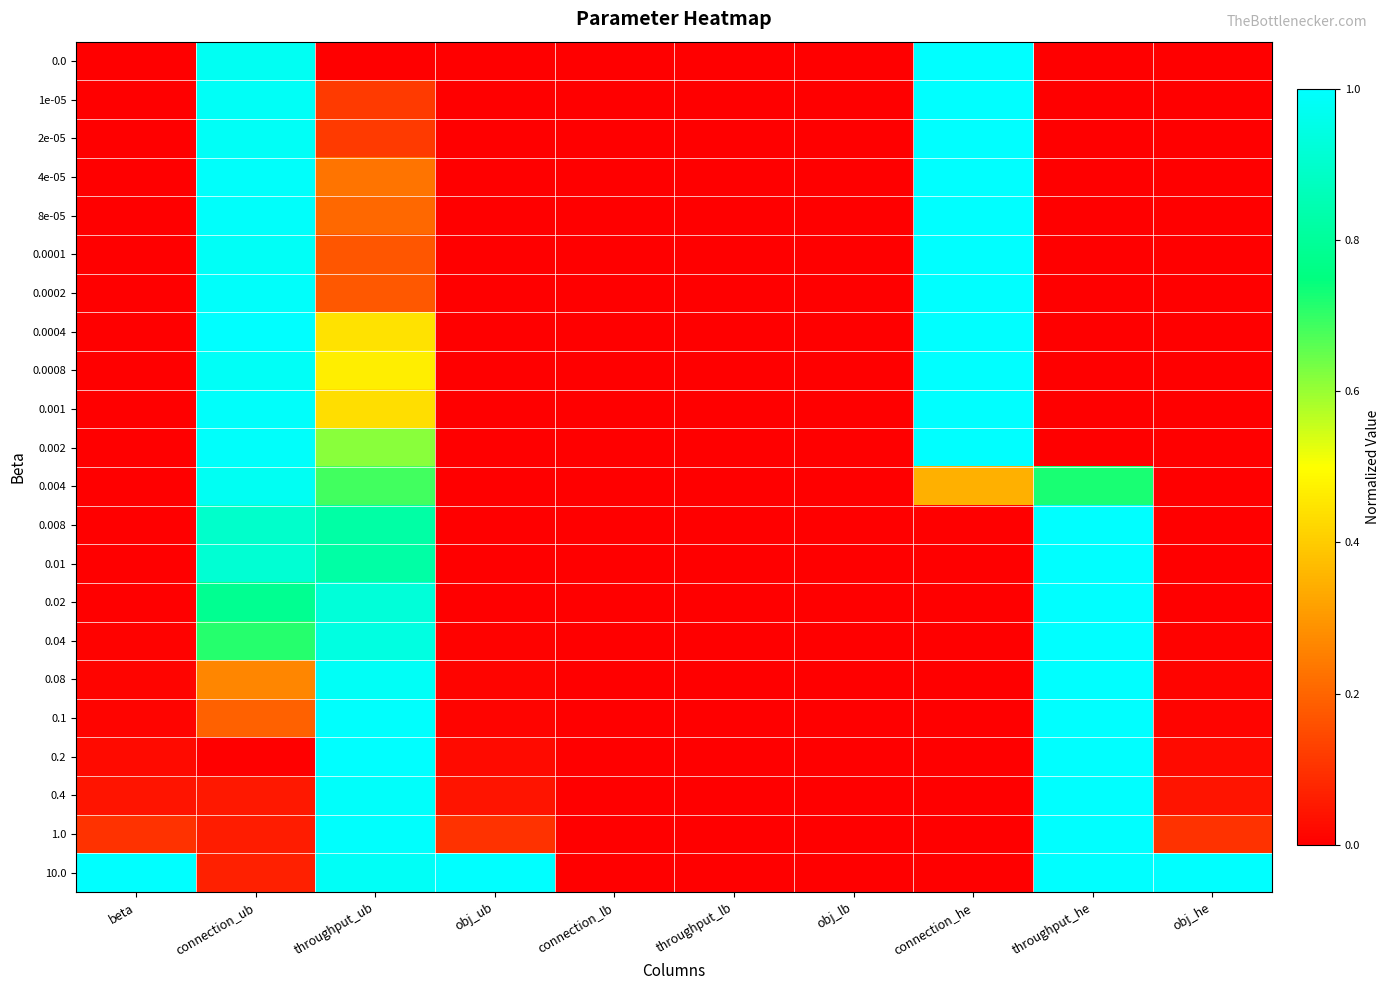

Reading left to right, list all the values displayed in this chart.

0.0: beta=0.0	connection_ub=1.0	throughput_ub=0.0	obj_ub=0.0	connection_lb=0.0	throughput_lb=0.0	obj_lb=0.0	connection_he=1.0	throughput_he=0.0	obj_he=0.0
1e-05: beta=0.0	connection_ub=1.0	throughput_ub=0.1	obj_ub=0.0	connection_lb=0.0	throughput_lb=0.0	obj_lb=0.0	connection_he=1.0	throughput_he=0.0	obj_he=0.0
2e-05: beta=0.0	connection_ub=1.0	throughput_ub=0.1	obj_ub=0.0	connection_lb=0.0	throughput_lb=0.0	obj_lb=0.0	connection_he=1.0	throughput_he=0.0	obj_he=0.0
4e-05: beta=0.0	connection_ub=1.0	throughput_ub=0.2	obj_ub=0.0	connection_lb=0.0	throughput_lb=0.0	obj_lb=0.0	connection_he=1.0	throughput_he=0.0	obj_he=0.0
8e-05: beta=0.0	connection_ub=1.0	throughput_ub=0.2	obj_ub=0.0	connection_lb=0.0	throughput_lb=0.0	obj_lb=0.0	connection_he=1.0	throughput_he=0.0	obj_he=0.0
0.0001: beta=0.0	connection_ub=1.0	throughput_ub=0.2	obj_ub=0.0	connection_lb=0.0	throughput_lb=0.0	obj_lb=0.0	connection_he=1.0	throughput_he=0.0	obj_he=0.0
0.0002: beta=0.0	connection_ub=1.0	throughput_ub=0.2	obj_ub=0.0	connection_lb=0.0	throughput_lb=0.0	obj_lb=0.0	connection_he=1.0	throughput_he=0.0	obj_he=0.0
0.0004: beta=0.0	connection_ub=1.0	throughput_ub=0.4	obj_ub=0.0	connection_lb=0.0	throughput_lb=0.0	obj_lb=0.0	connection_he=1.0	throughput_he=0.0	obj_he=0.0
0.0008: beta=0.0	connection_ub=1.0	throughput_ub=0.5	obj_ub=0.0	connection_lb=0.0	throughput_lb=0.0	obj_lb=0.0	connection_he=1.0	throughput_he=0.0	obj_he=0.0
0.001: beta=0.0	connection_ub=1.0	throughput_ub=0.4	obj_ub=0.0	connection_lb=0.0	throughput_lb=0.0	obj_lb=0.0	connection_he=1.0	throughput_he=0.0	obj_he=0.0
0.002: beta=0.0	connection_ub=1.0	throughput_ub=0.6	obj_ub=0.0	connection_lb=0.0	throughput_lb=0.0	obj_lb=0.0	connection_he=1.0	throughput_he=0.0	obj_he=0.0
0.004: beta=0.0	connection_ub=1.0	throughput_ub=0.7	obj_ub=0.0	connection_lb=0.0	throughput_lb=0.0	obj_lb=0.0	connection_he=0.3	throughput_he=0.7	obj_he=0.0
0.008: beta=0.0	connection_ub=0.9	throughput_ub=0.8	obj_ub=0.0	connection_lb=0.0	throughput_lb=0.0	obj_lb=0.0	connection_he=0.0	throughput_he=1.0	obj_he=0.0
0.01: beta=0.0	connection_ub=0.9	throughput_ub=0.8	obj_ub=0.0	connection_lb=0.0	throughput_lb=0.0	obj_lb=0.0	connection_he=0.0	throughput_he=1.0	obj_he=0.0
0.02: beta=0.0	connection_ub=0.8	throughput_ub=0.9	obj_ub=0.0	connection_lb=0.0	throughput_lb=0.0	obj_lb=0.0	connection_he=0.0	throughput_he=1.0	obj_he=0.0
0.04: beta=0.0	connection_ub=0.7	throughput_ub=0.9	obj_ub=0.0	connection_lb=0.0	throughput_lb=0.0	obj_lb=0.0	connection_he=0.0	throughput_he=1.0	obj_he=0.0
0.08: beta=0.0	connection_ub=0.3	throughput_ub=1.0	obj_ub=0.0	connection_lb=0.0	throughput_lb=0.0	obj_lb=0.0	connection_he=0.0	throughput_he=1.0	obj_he=0.0
0.1: beta=0.0	connection_ub=0.2	throughput_ub=1.0	obj_ub=0.0	connection_lb=0.0	throughput_lb=0.0	obj_lb=0.0	connection_he=0.0	throughput_he=1.0	obj_he=0.0
0.2: beta=0.0	connection_ub=0.0	throughput_ub=1.0	obj_ub=0.0	connection_lb=0.0	throughput_lb=0.0	obj_lb=0.0	connection_he=0.0	throughput_he=1.0	obj_he=0.0
0.4: beta=0.0	connection_ub=0.0	throughput_ub=1.0	obj_ub=0.0	connection_lb=0.0	throughput_lb=0.0	obj_lb=0.0	connection_he=0.0	throughput_he=1.0	obj_he=0.0
1.0: beta=0.1	connection_ub=0.1	throughput_ub=1.0	obj_ub=0.1	connection_lb=0.0	throughput_lb=0.0	obj_lb=0.0	connection_he=0.0	throughput_he=1.0	obj_he=0.1
10.0: beta=1.0	connection_ub=0.1	throughput_ub=1.0	obj_ub=1.0	connection_lb=0.0	throughput_lb=0.0	obj_lb=0.0	connection_he=0.0	throughput_he=1.0	obj_he=1.0